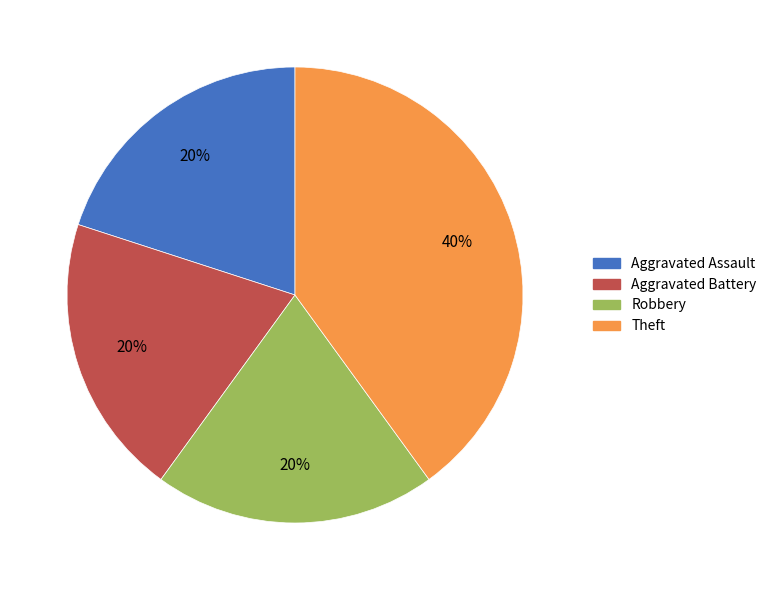

Count the number of slices in the pie.

4